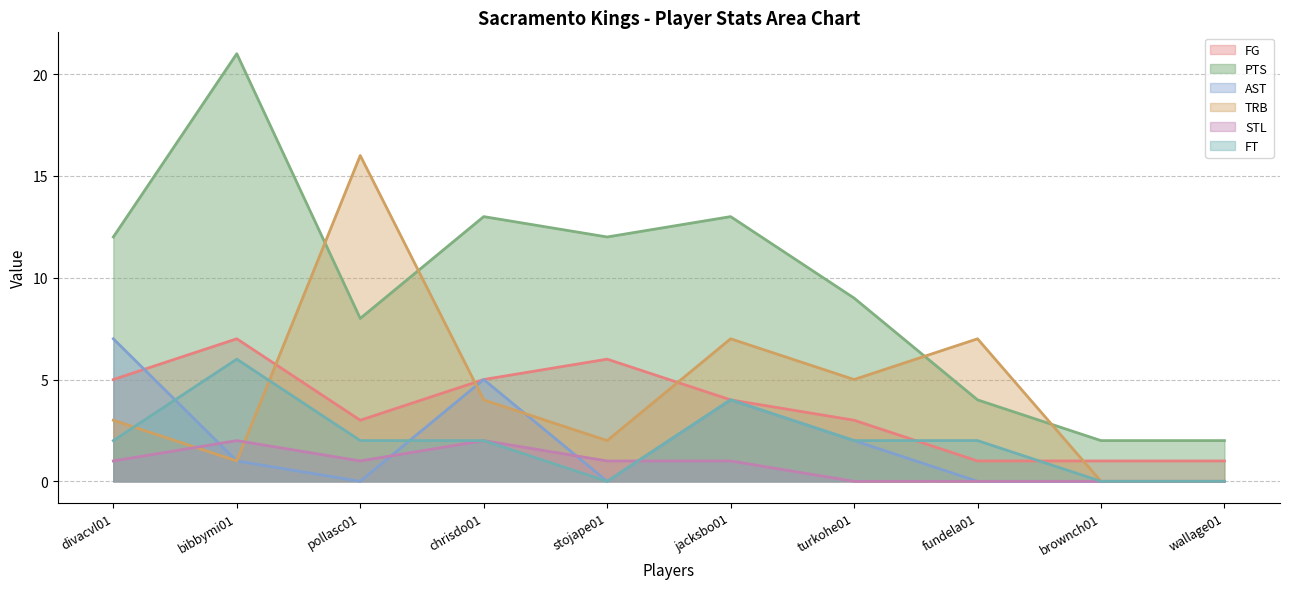

Where does the FT series first go above 2?

bibbymi01